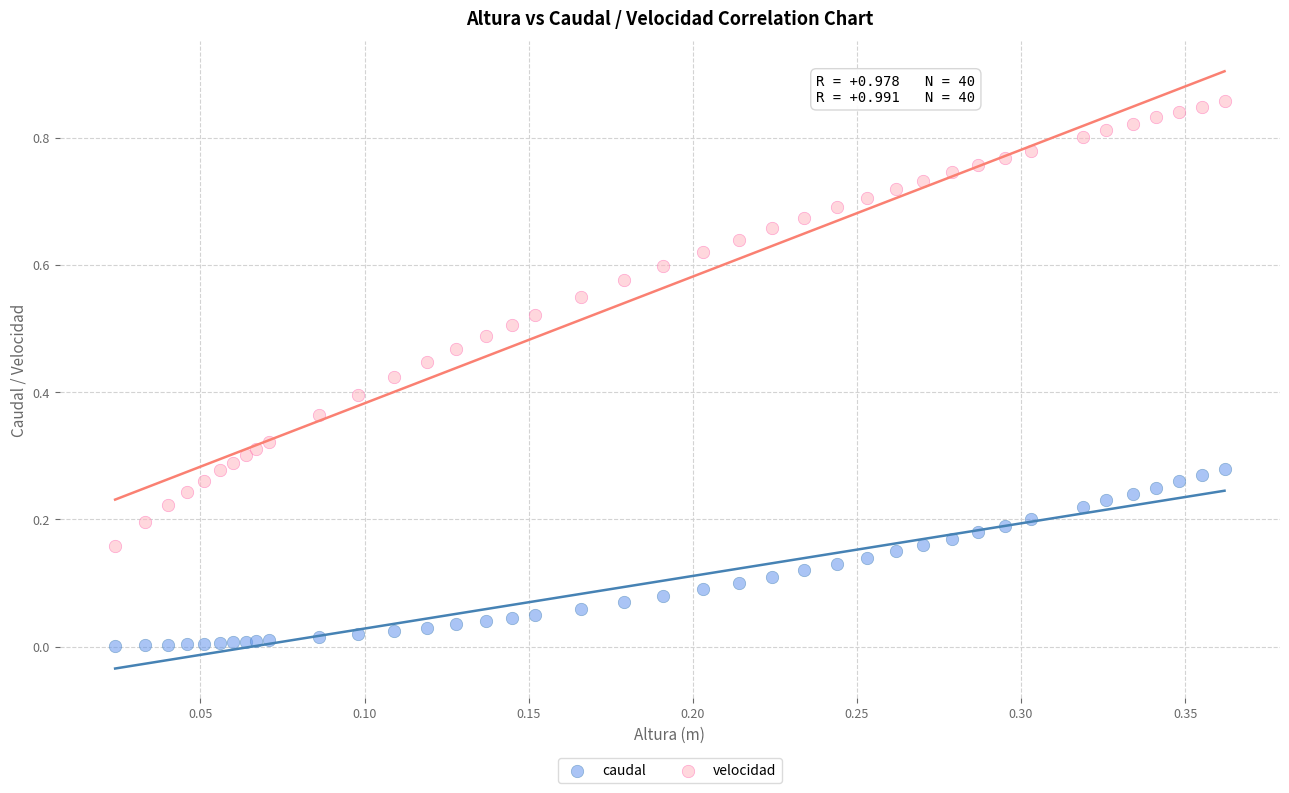

What are all the series names shown in the legend?

caudal, velocidad